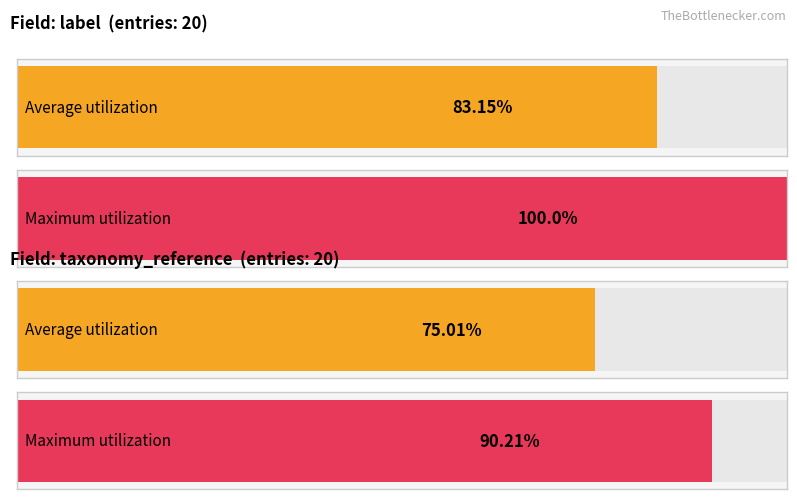

Count the number of data series in this chart.

2